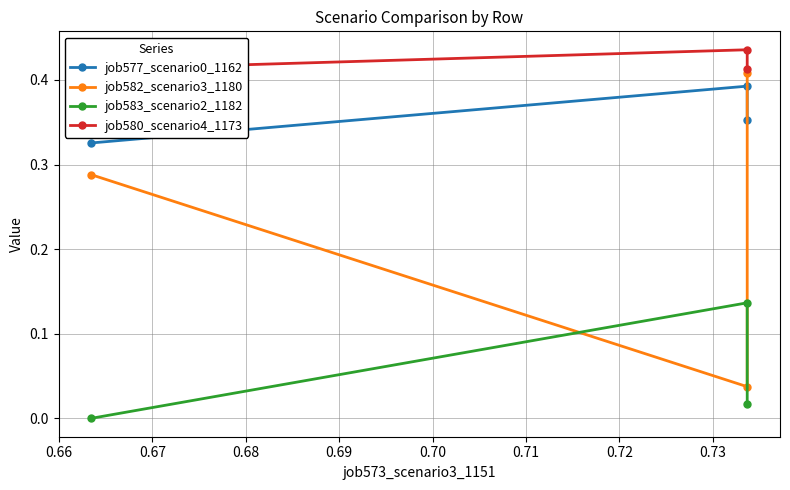

What is the average value of the job583_scenario2_1182 series?

0.1